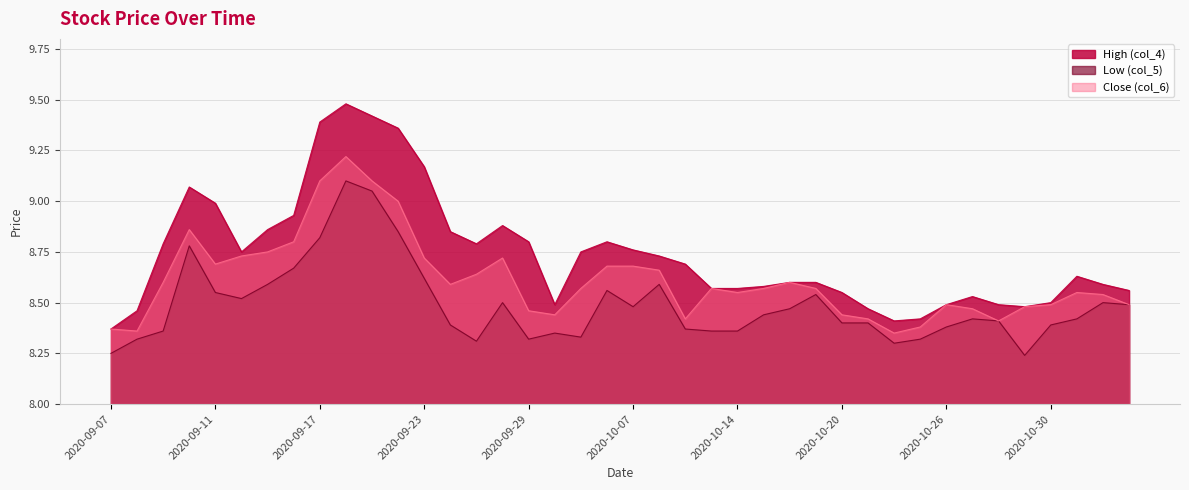

How many lines are shown in the chart?

3